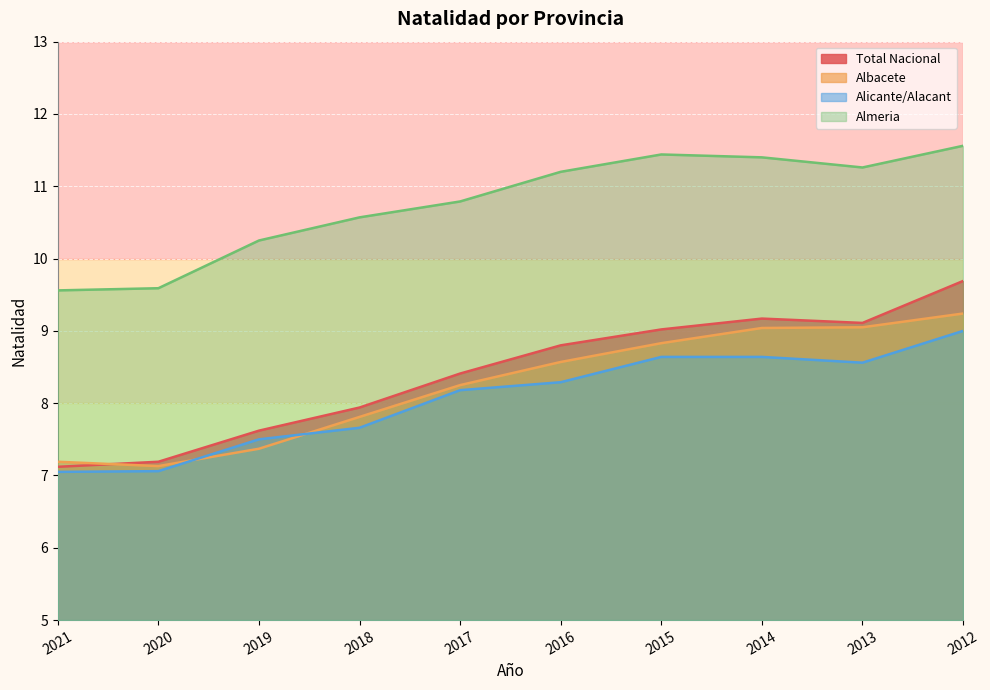

True or false: Albacete has a value of 12.2 at 2018.

False